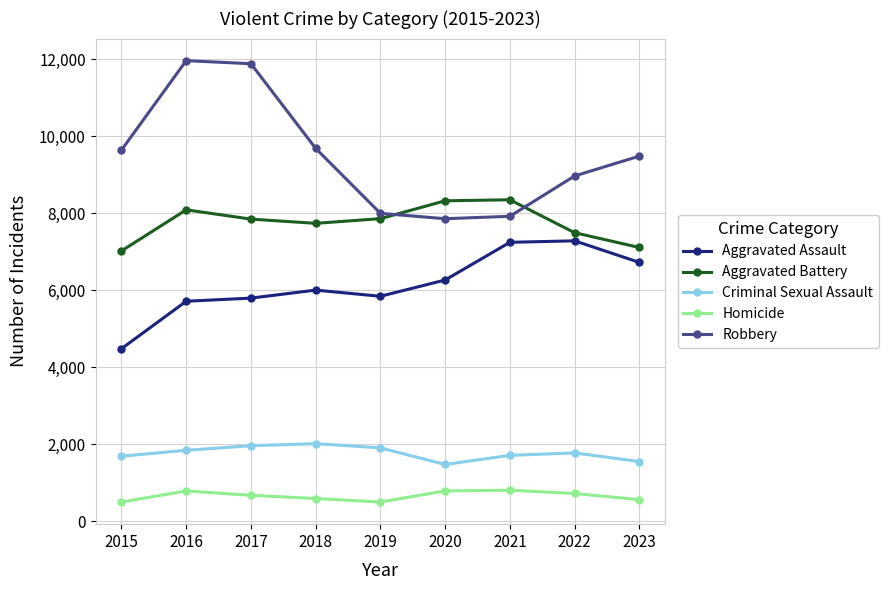

Where does the Criminal Sexual Assault series first go above 1773?

2016